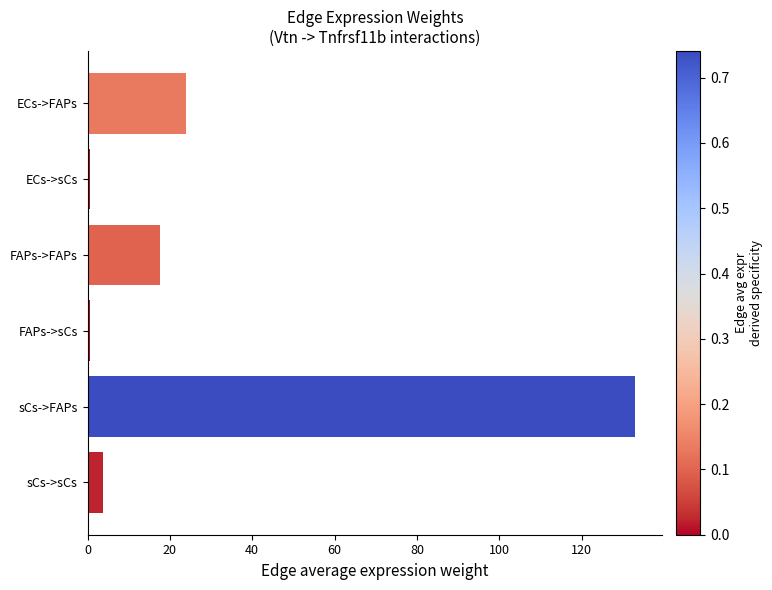

Are the bars horizontal?

Yes